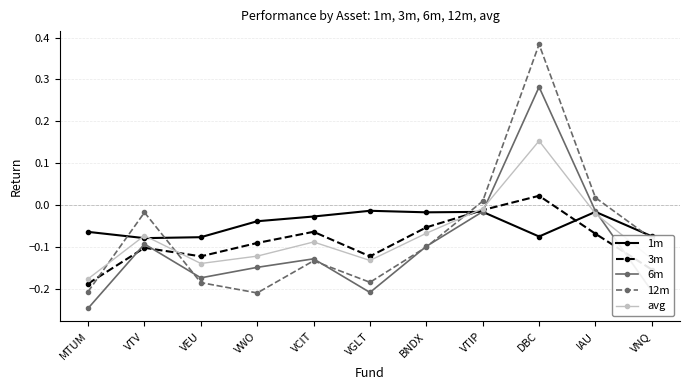

How many times do 12m and 3m cross each other?

3